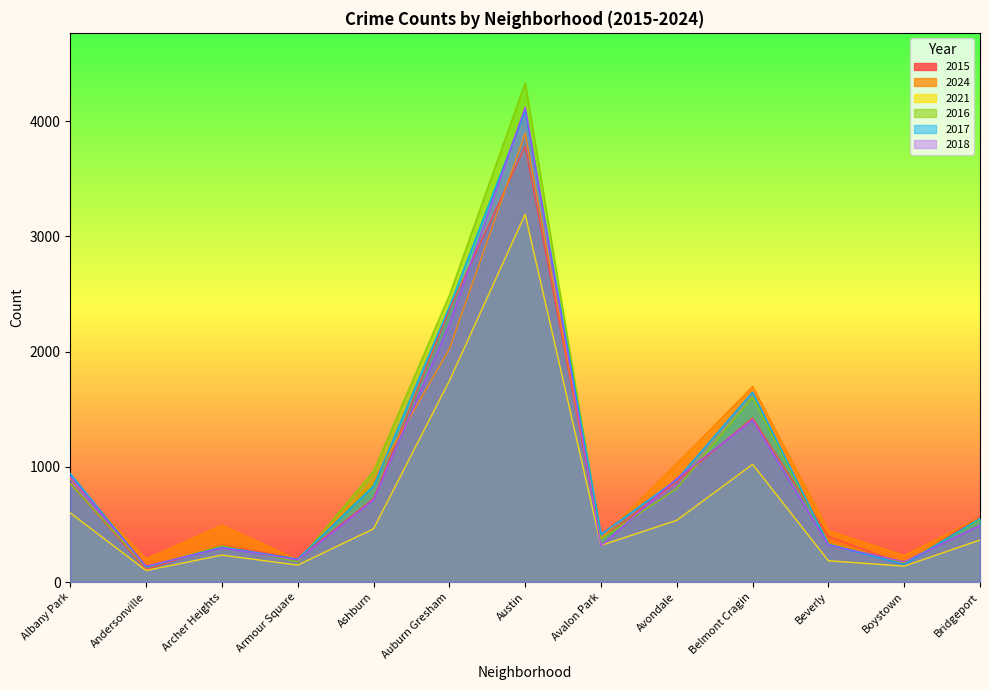

What is the minimum value for 2018?

137